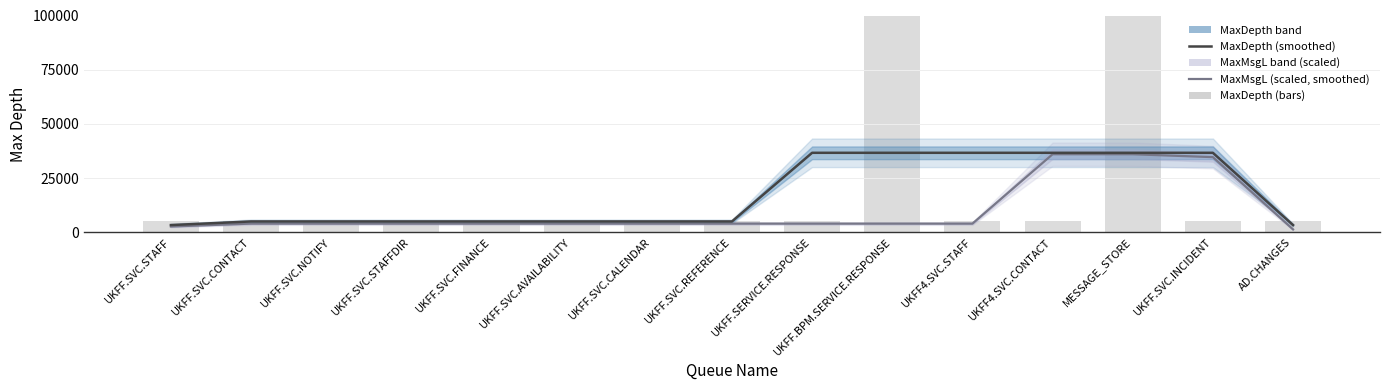

At which category does the chart reach its peak across all series?

UKFF.BPM.SERVICE.RESPONSE